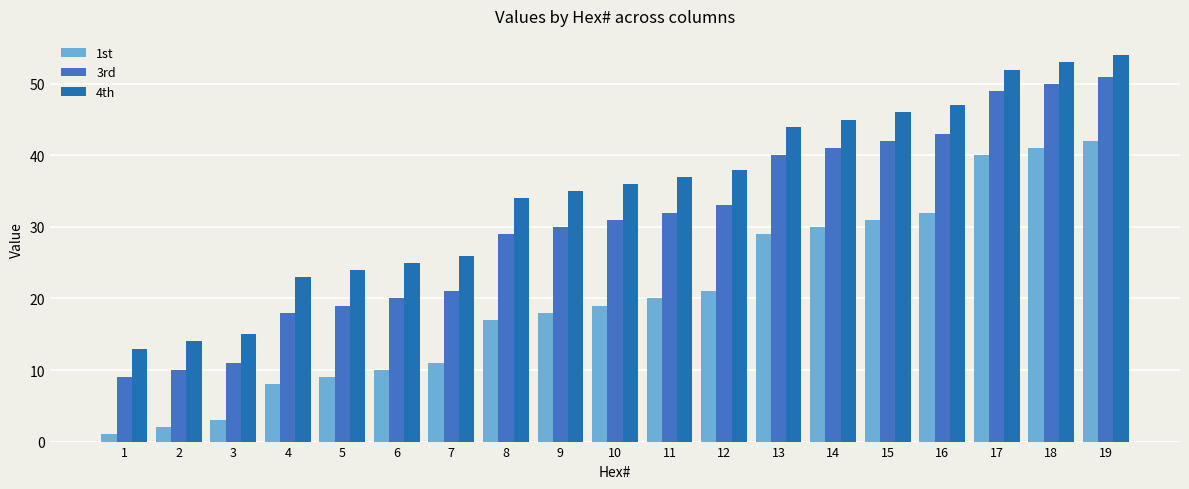

Where does the 1st series first go above 19?

11